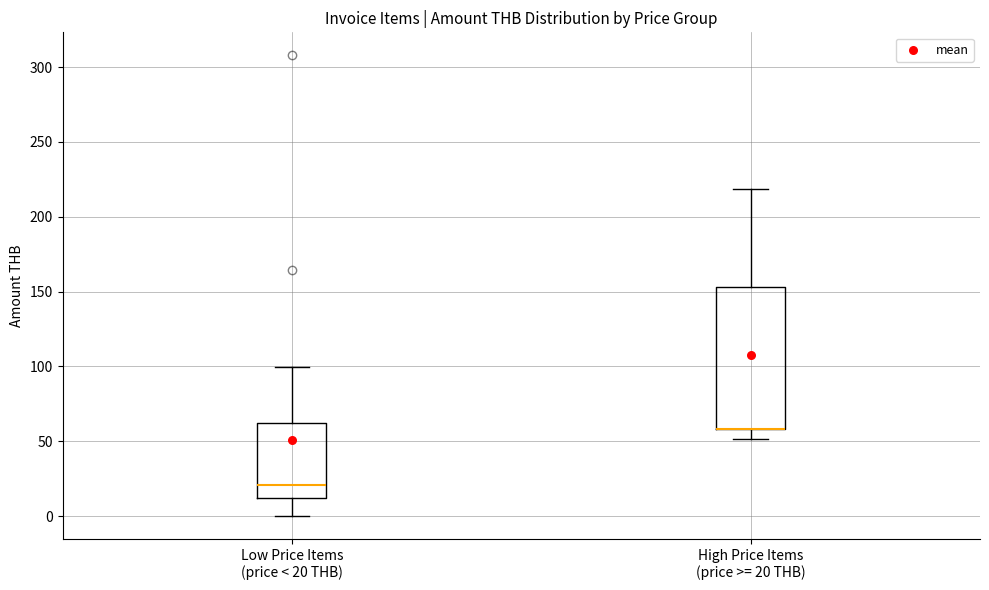

Reading left to right, read every box against the y-axis: the position of its median line, the range the box covers, and the ends of its whiskers. The values are not printed on the chart, so give them approximately, as read against the axis.

Low Price Items (price < 20 THB): median 20, box 10 to 60, whiskers 0 to 100
High Price Items (price >= 20 THB): median 60 (drawn on the box's lower edge), box 60 to 155, whiskers 50 to 220